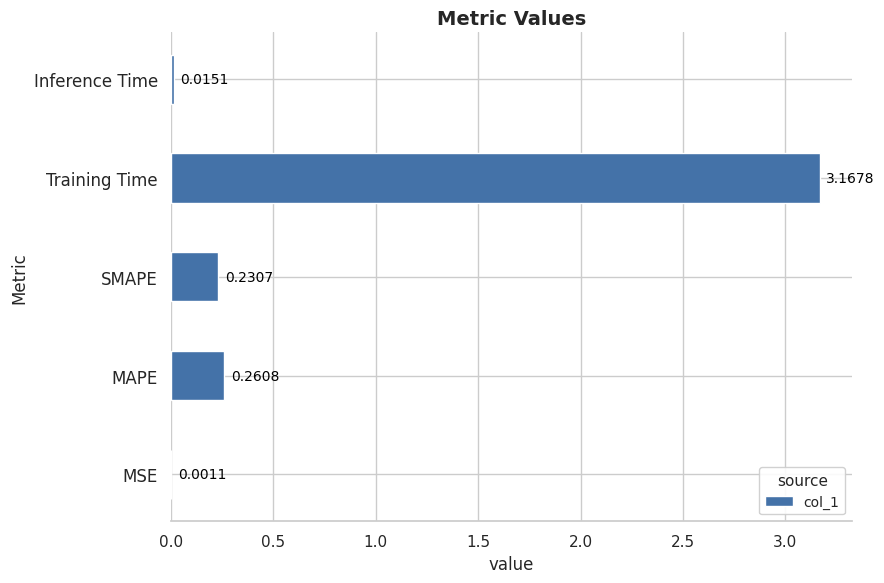

Which has a higher value, Training Time or MSE?

Training Time